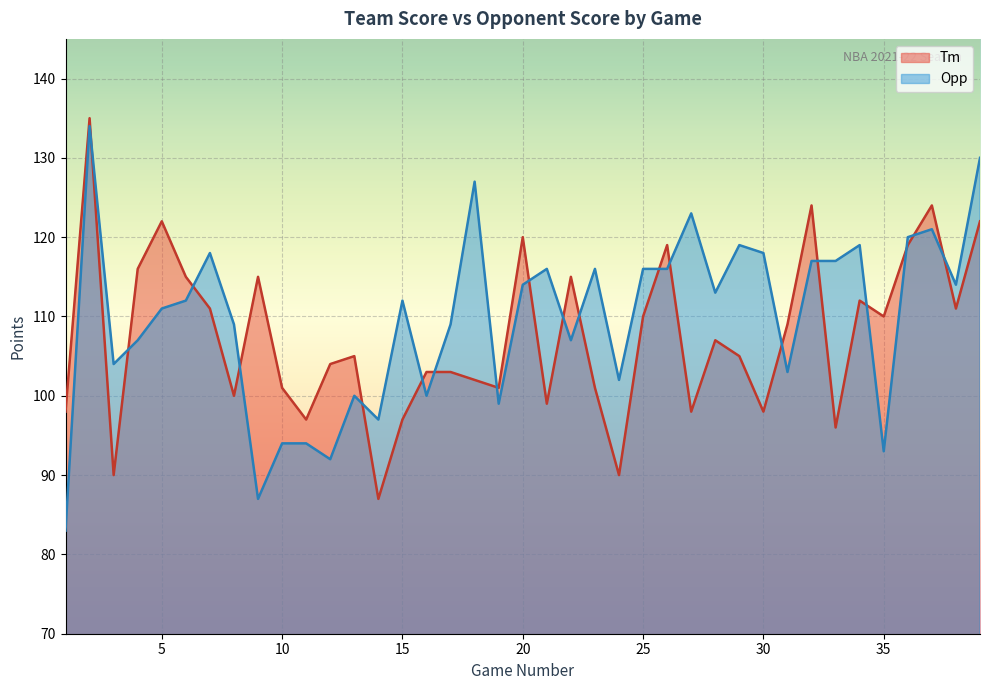

Rank the series by their average value, from highest to lowest.

Opp, Tm